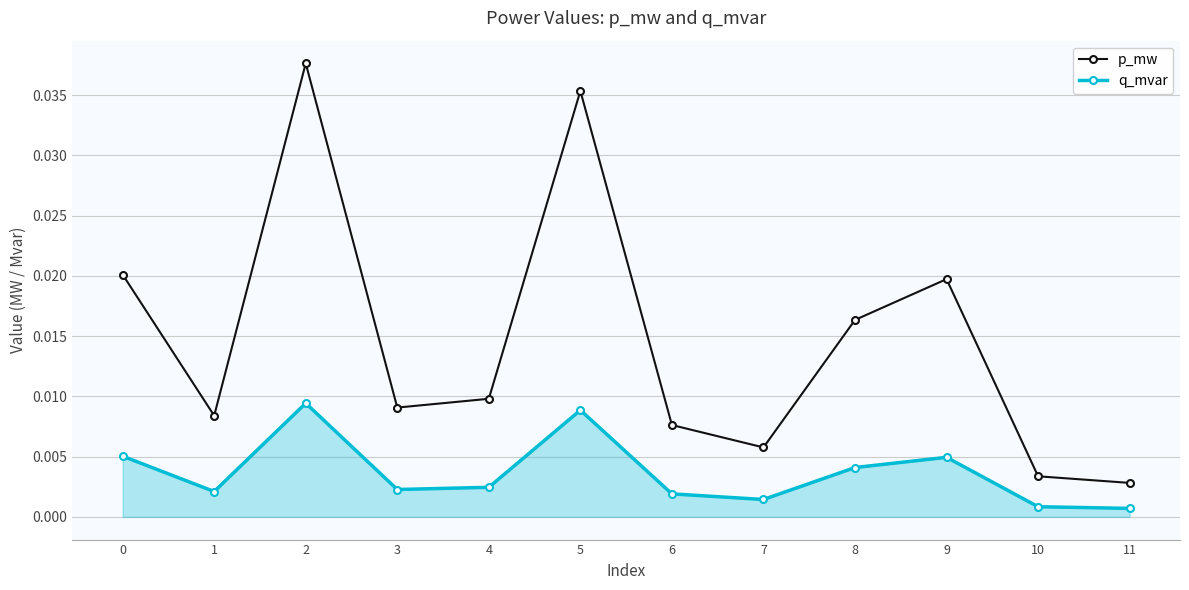

Which series changed the most between 0 and 1?

p_mw